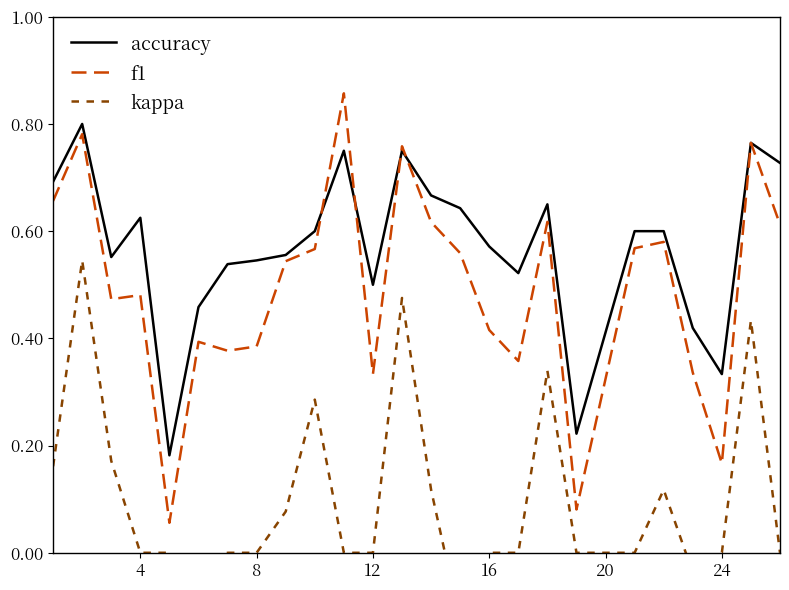

Which series has the largest total across all categories?

accuracy